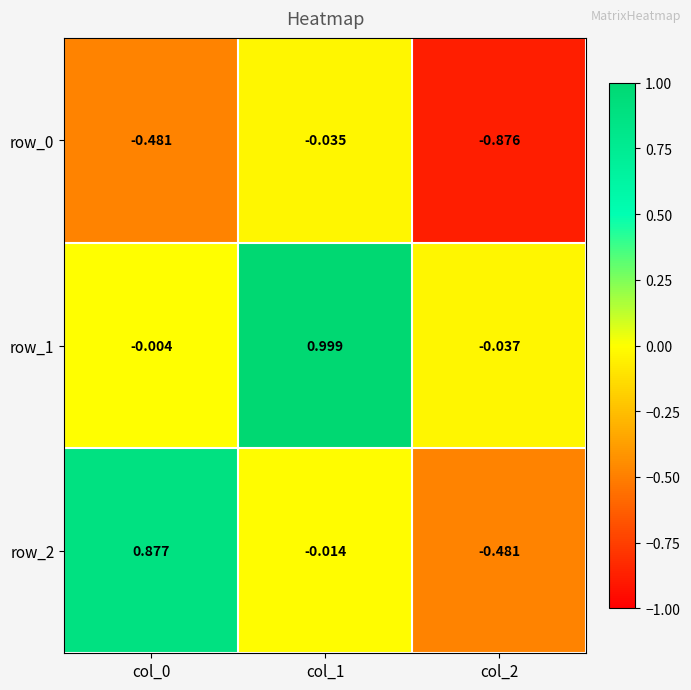

At how many categories does at least one series exceed 0?

2